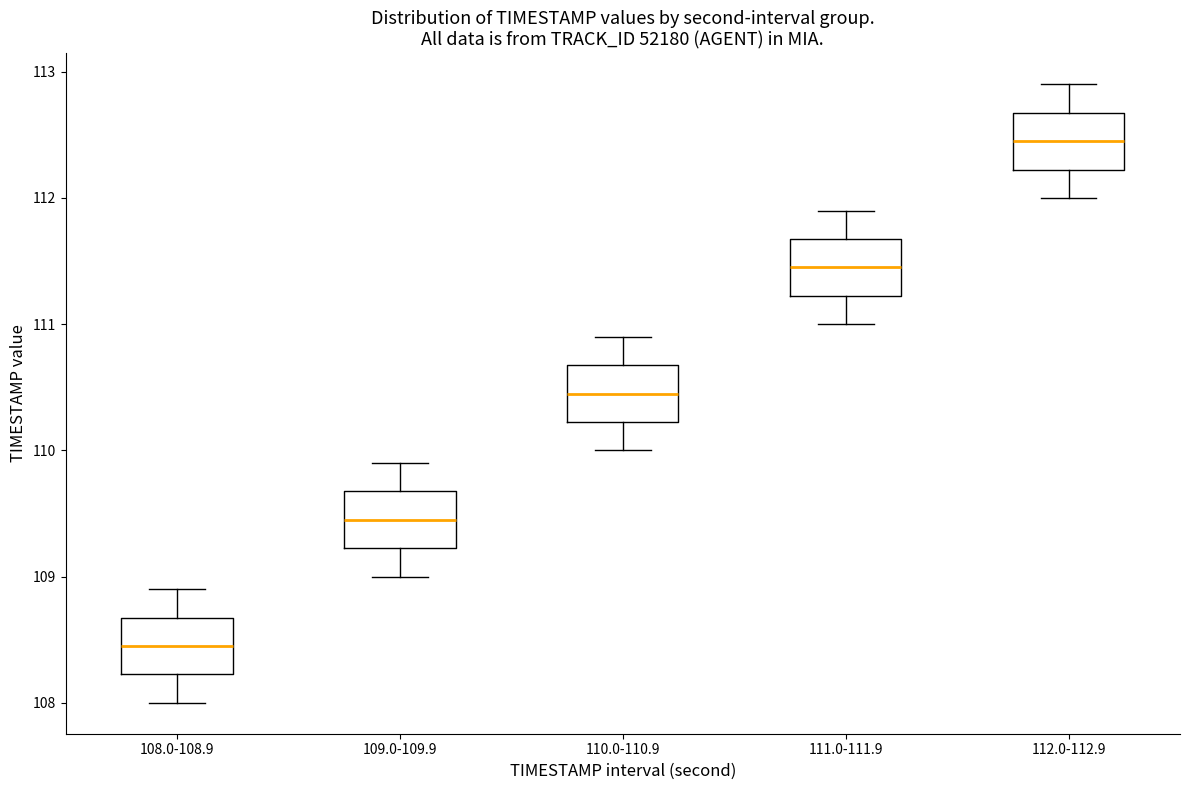

Which box has the lowest median line?

108.0-108.9